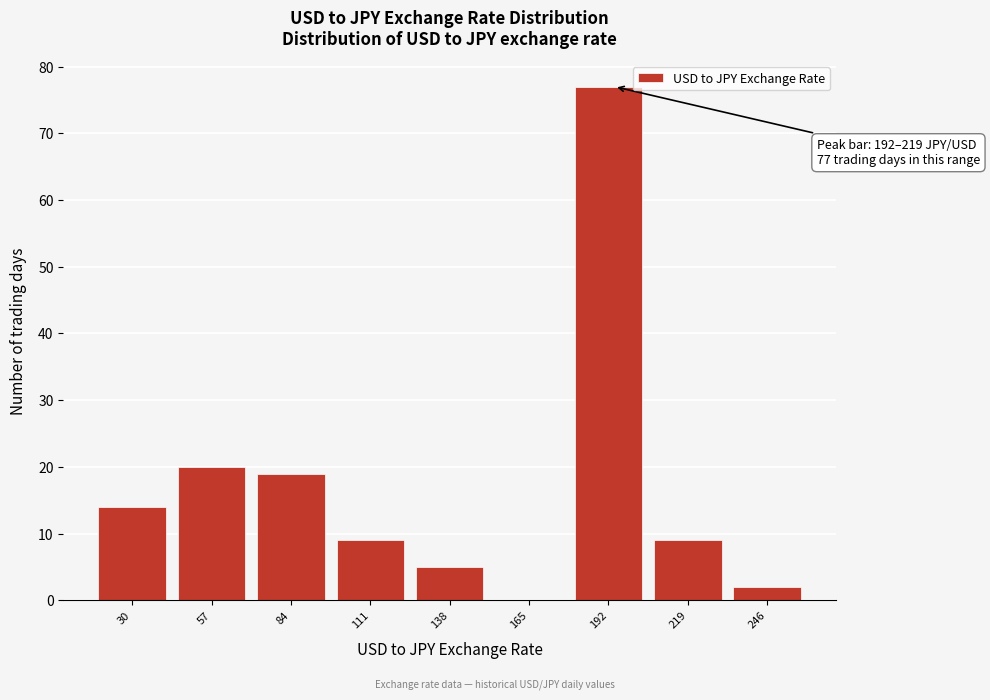

Reading left to right, what are all the values shown in this chart?

30=14	57=20	84=19	111=9	138=5	165=0	192=77	219=9	246=2